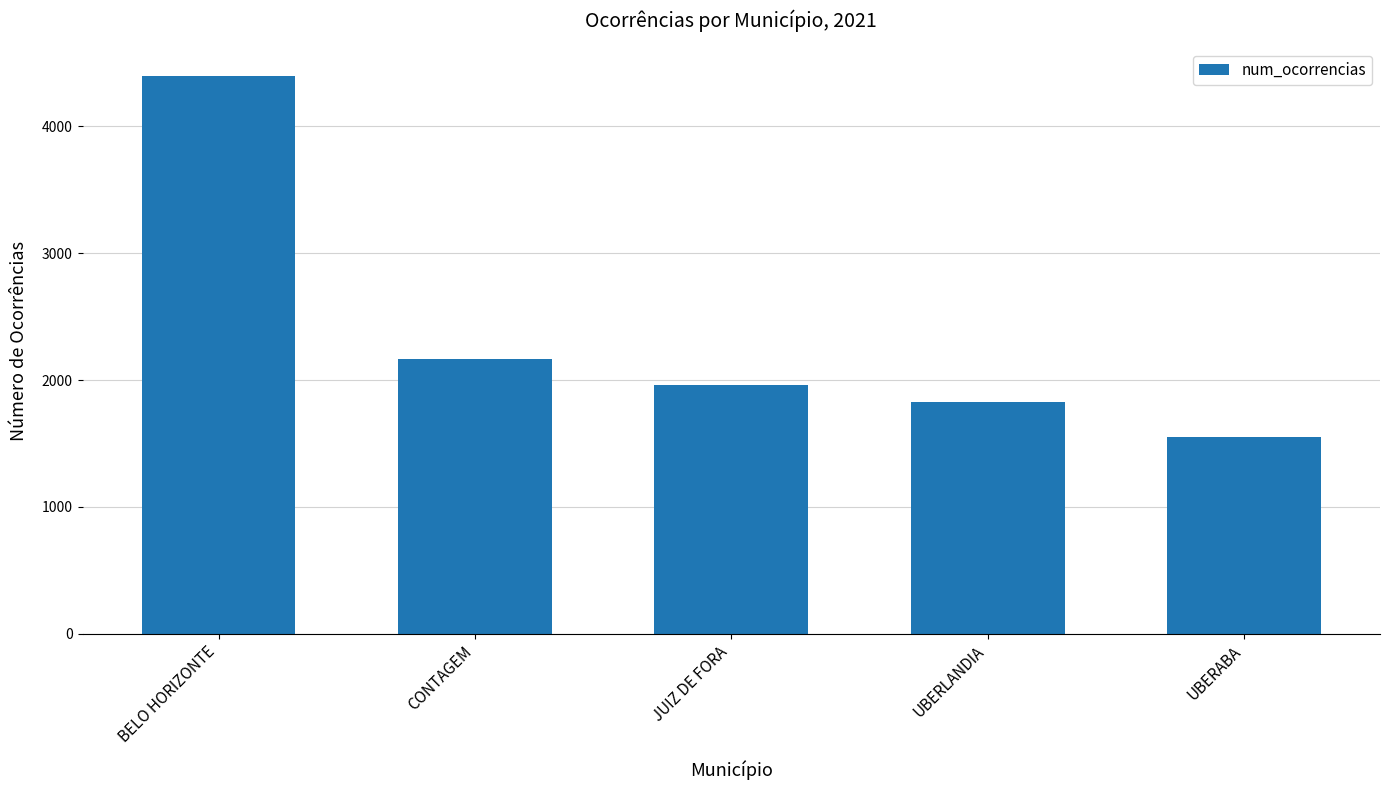

Reading left to right, what are all the values shown in this chart?

4395	2170	1962	1827	1555